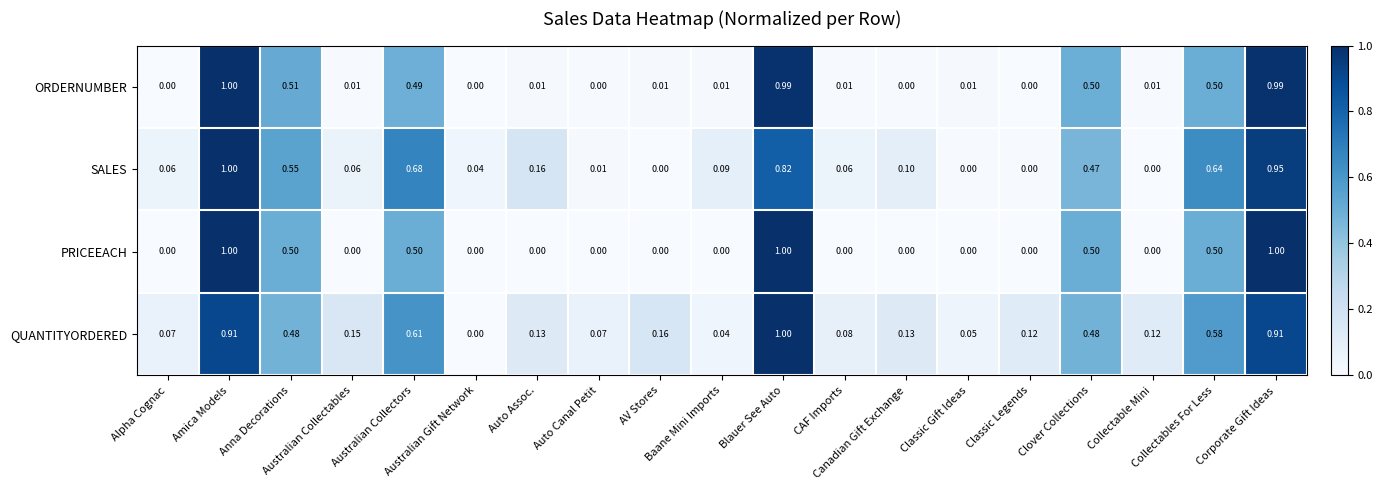

Which series has the largest total across all categories?

QUANTITYORDERED